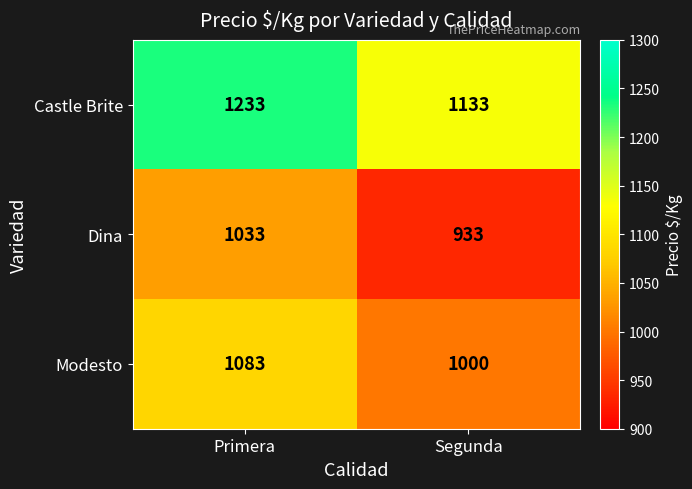

What is the sum of all Castle Brite values?

2366